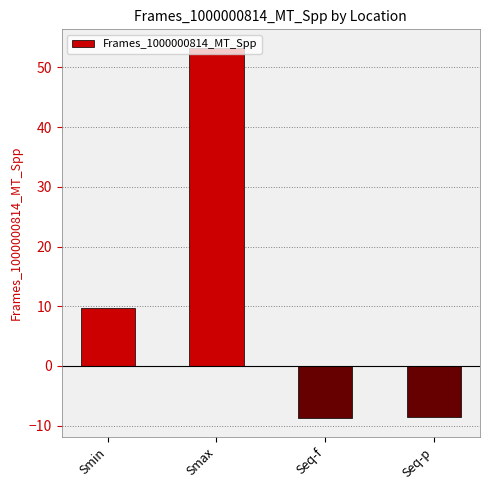

How many values are below zero?

2